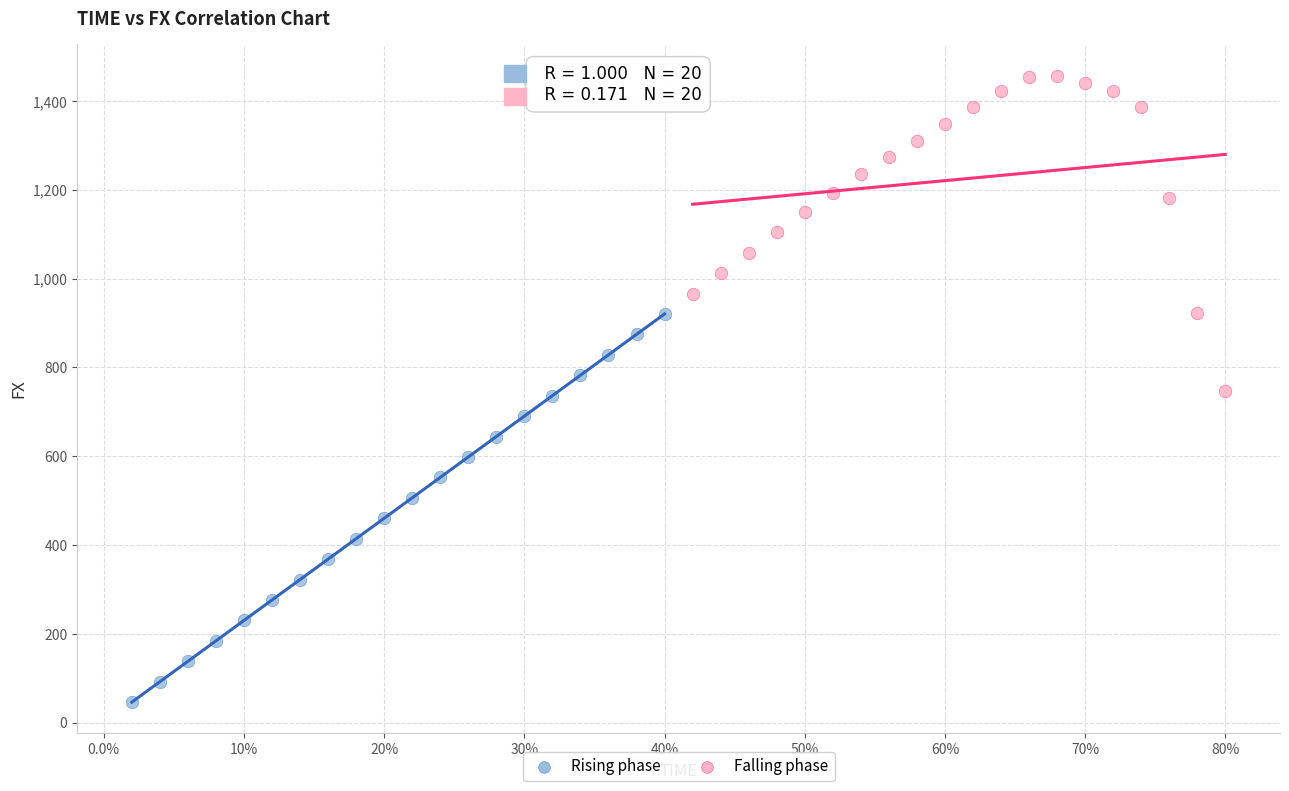

Which series reaches the maximum Y coordinate?

Falling phase